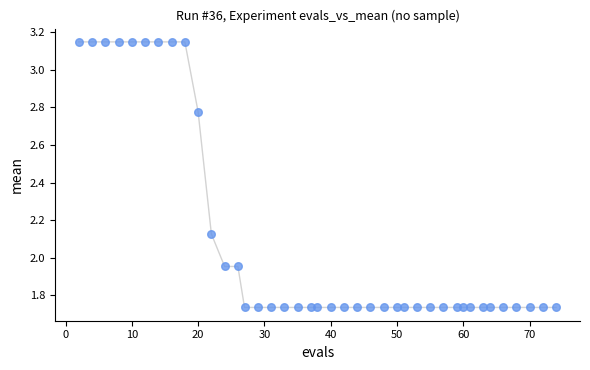

What is the range of X values (max minus min)?

72.0